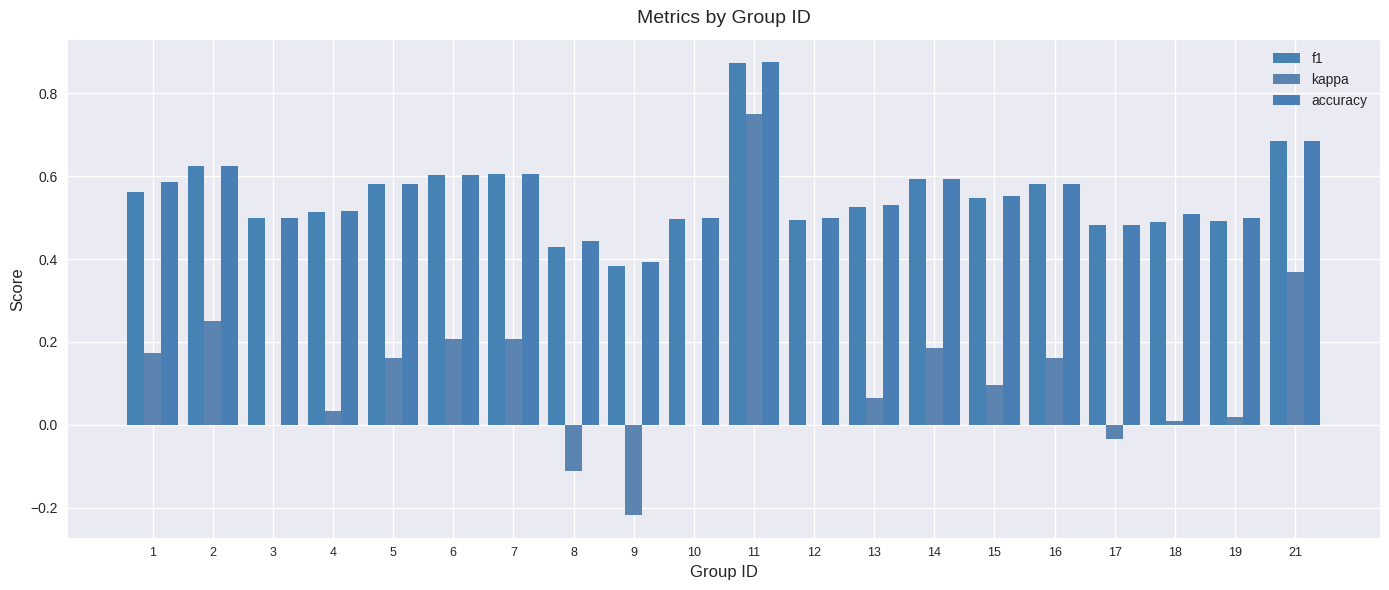

Where does the kappa series first go above 0?

1